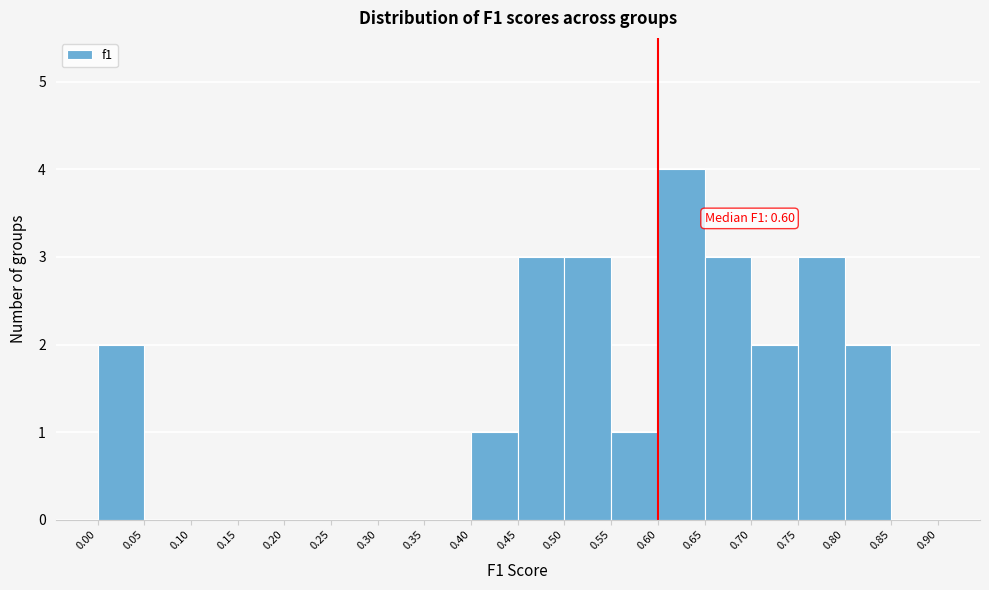

Which range on the x-axis has the tallest bar?

0.60 to 0.65